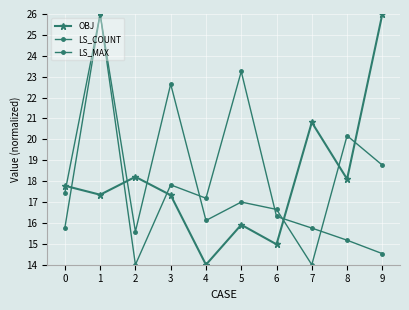

Count the number of data series in this chart.

3